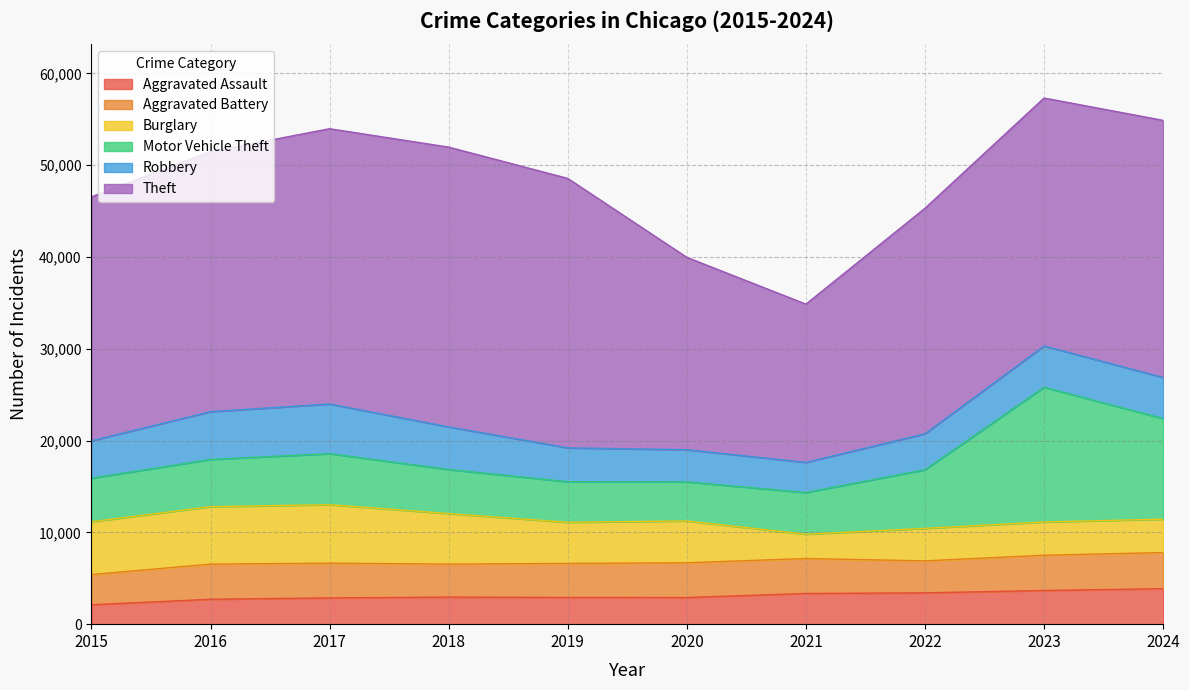

How many data points in Aggravated Assault are above 2952?

4